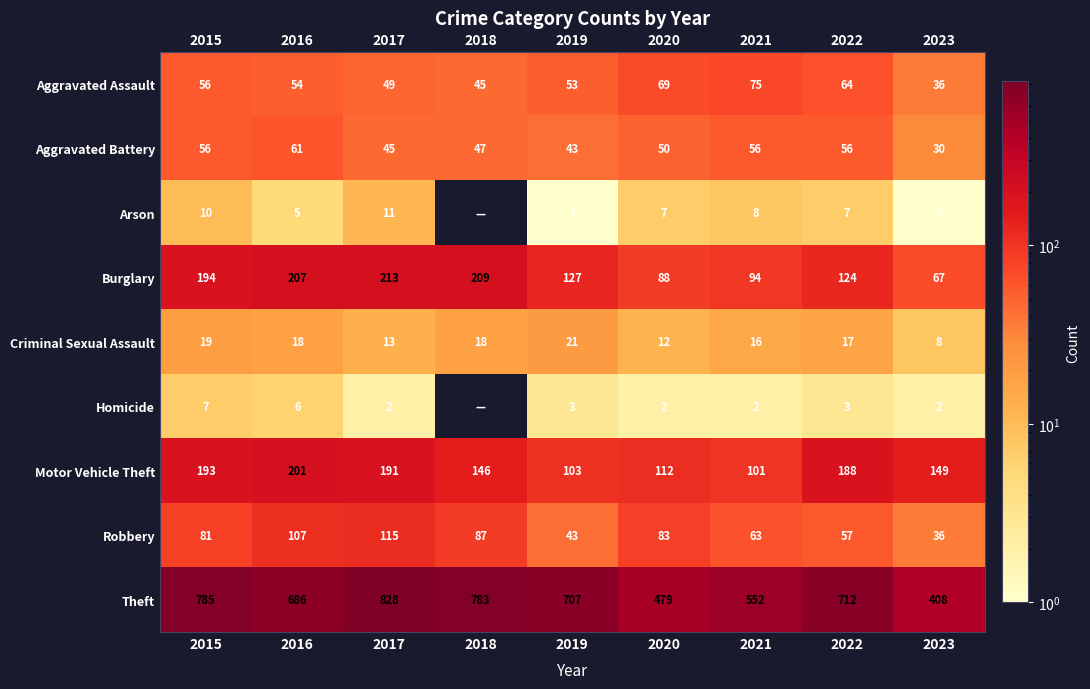

Where is Motor Vehicle Theft nearest to the value 151?

2023